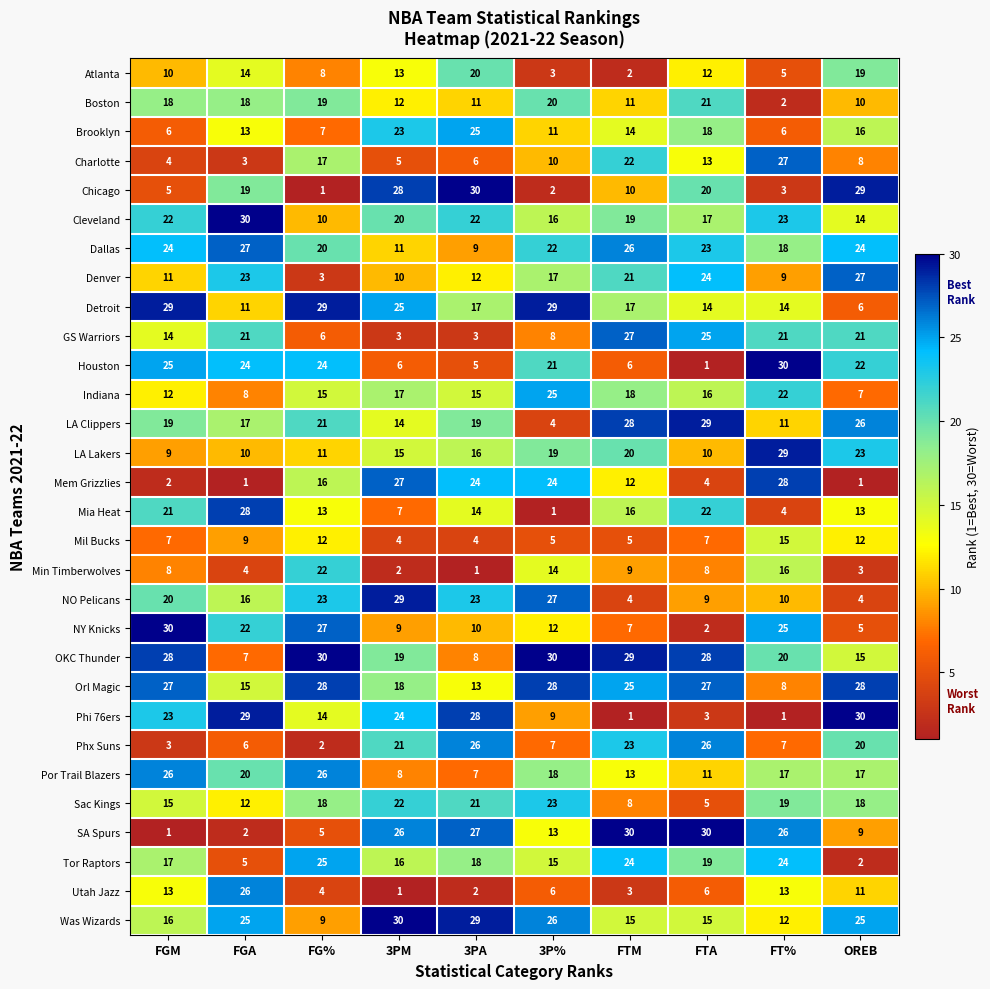

How many series are shown in this chart?

30